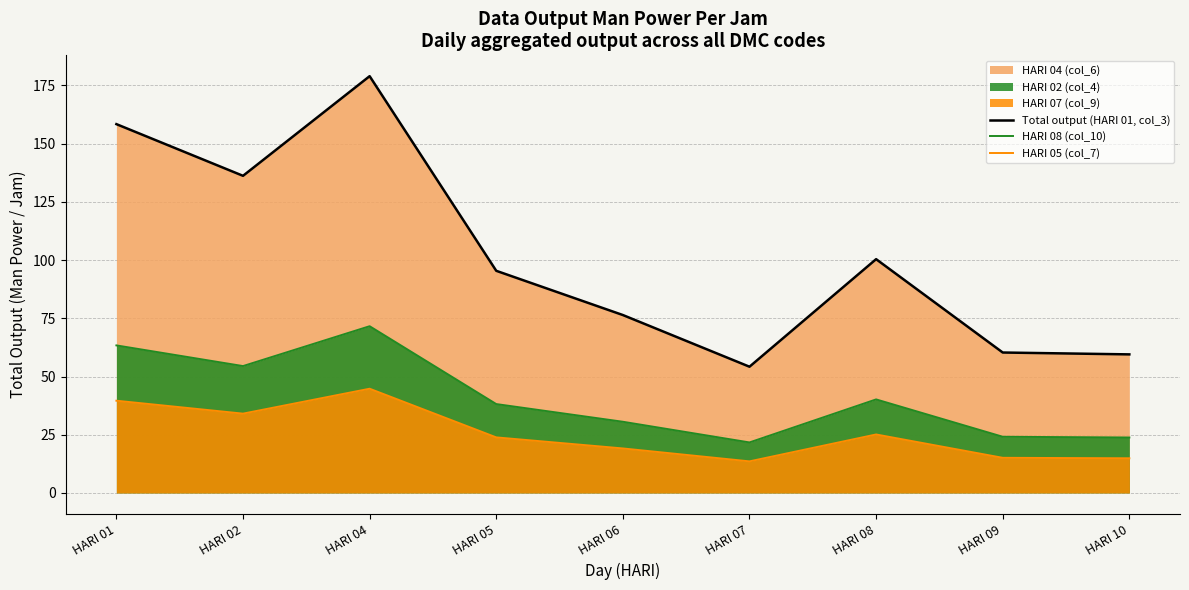

Read the HARI 08 (col_10) value at HARI 10.

23.8